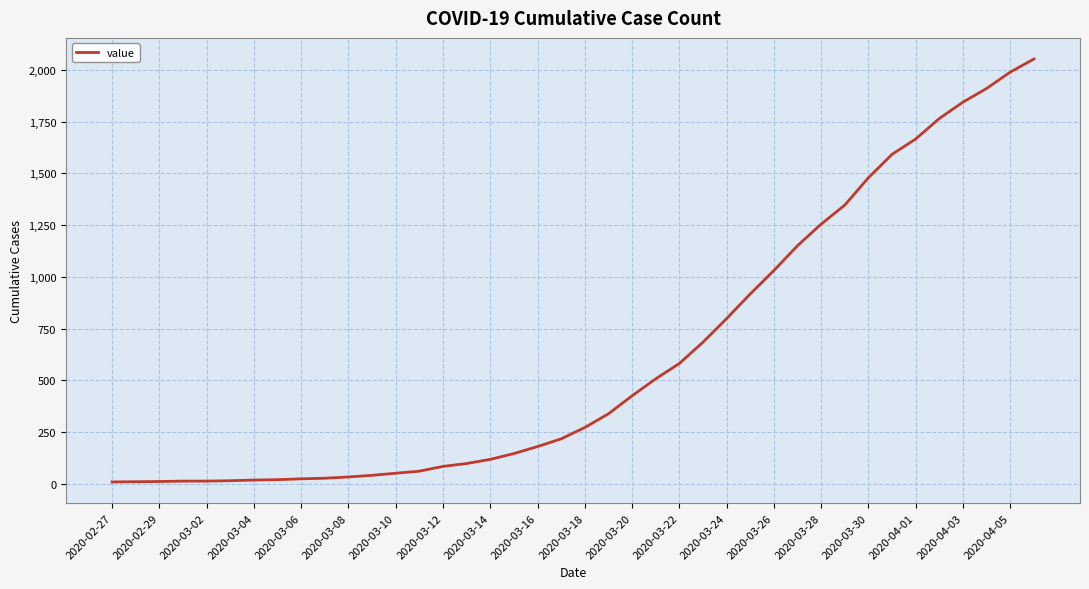

What is the greatest value displayed?

2052